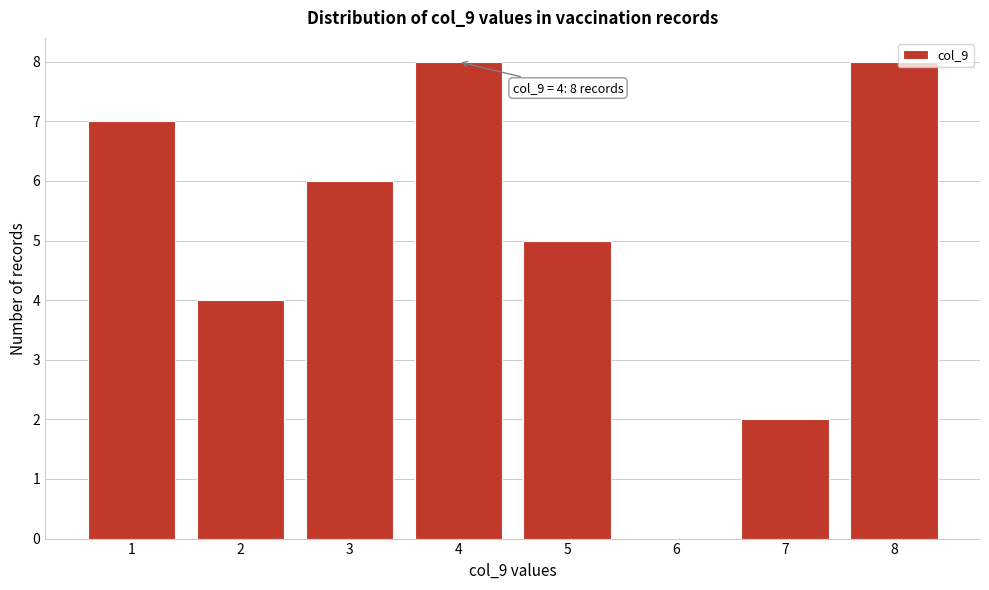

Reading right to left, list all the values displayed in this chart.

8=8	7=2	6=0	5=5	4=8	3=6	2=4	1=7